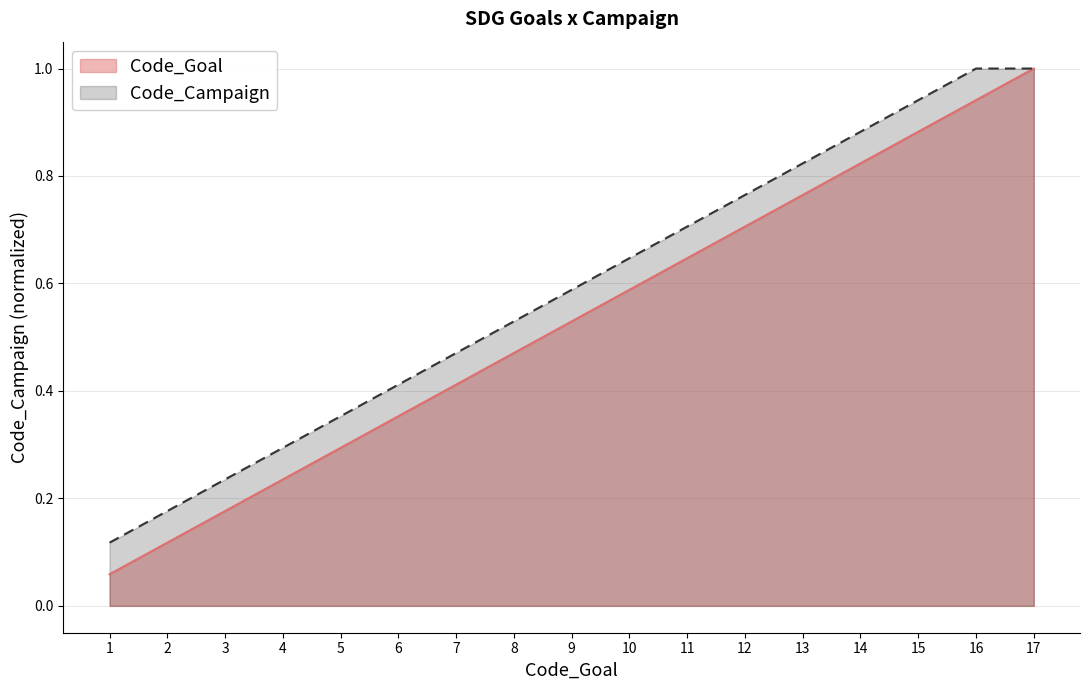

How many lines are shown in the chart?

2